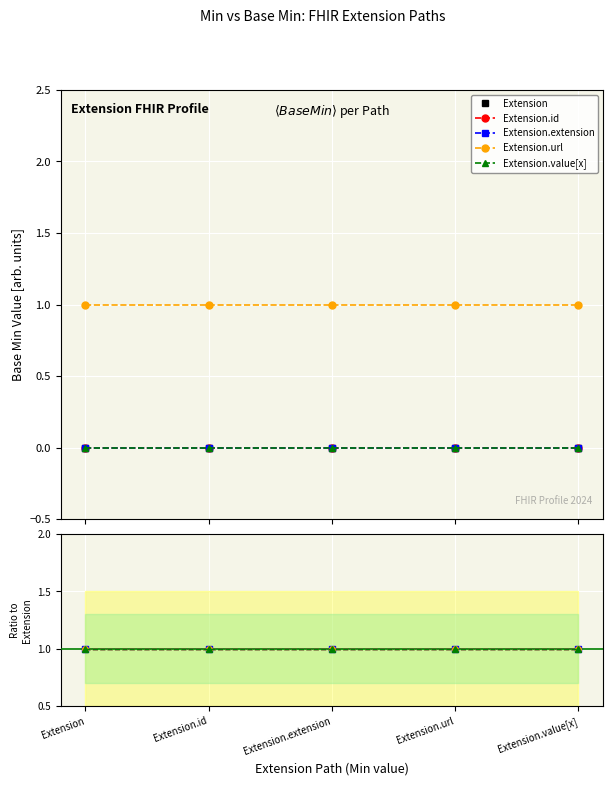

At how many categories does at least one series exceed 0?

5